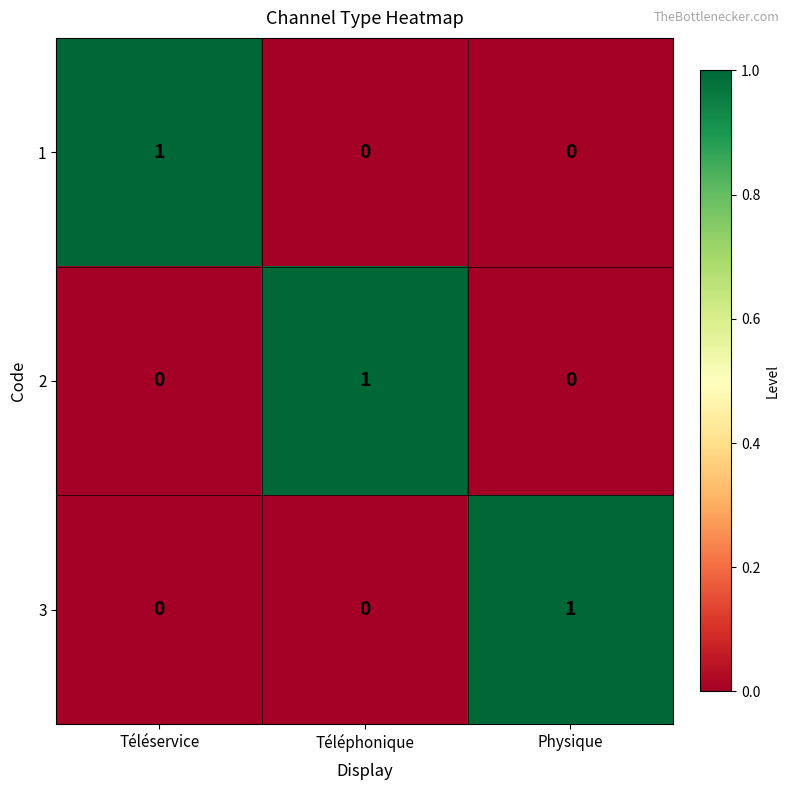

At how many categories does at least one series exceed 0?

3